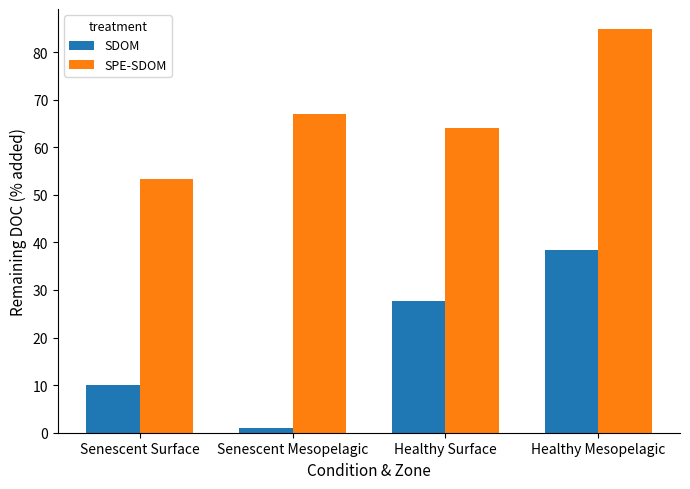

Reading left to right, extract all data points from this chart.

SDOM: Senescent Surface=10.0	Senescent Mesopelagic=1.0	Healthy Surface=27.6	Healthy Mesopelagic=38.5
SPE-SDOM: Senescent Surface=53.3	Senescent Mesopelagic=66.9	Healthy Surface=64.0	Healthy Mesopelagic=84.8